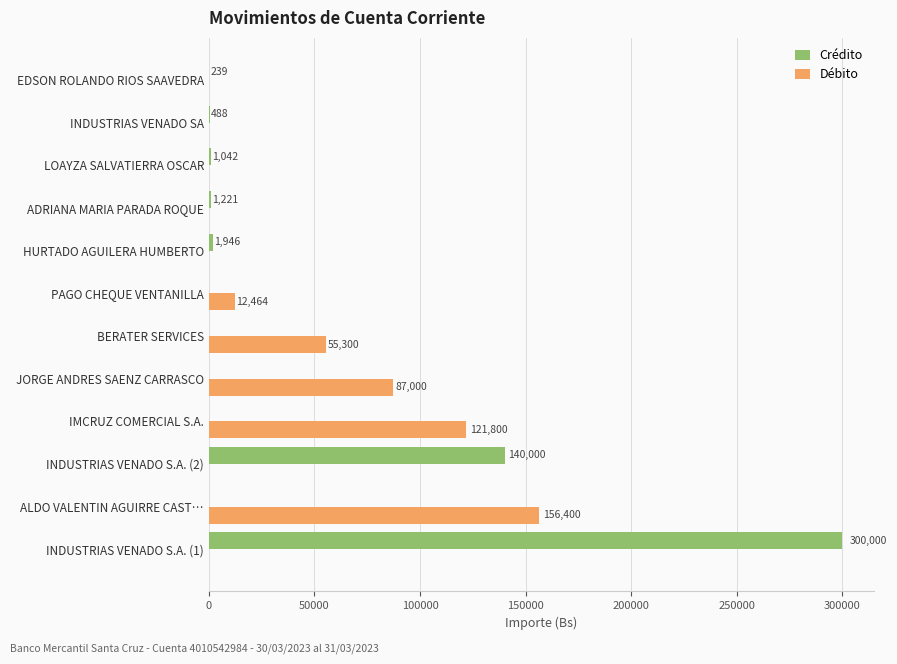

Is the value of Crédito at INDUSTRIAS VENADO S.A. (1) greater than the value of Débito at INDUSTRIAS VENADO S.A. (2)?

Yes